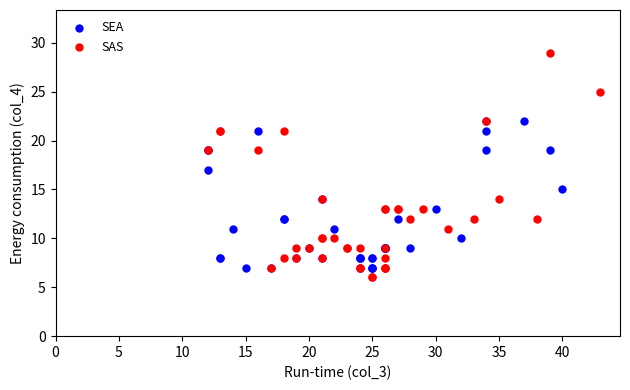

Which series contains the highest Y value?

SAS